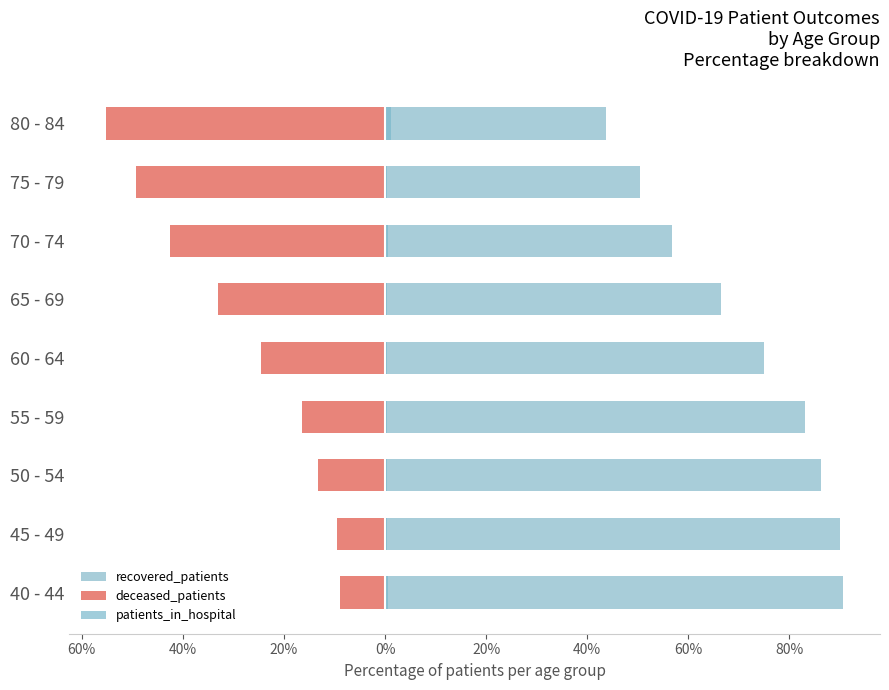

Rank the series by their average value, from highest to lowest.

recovered_patients, patients_in_hospital, deceased_patients